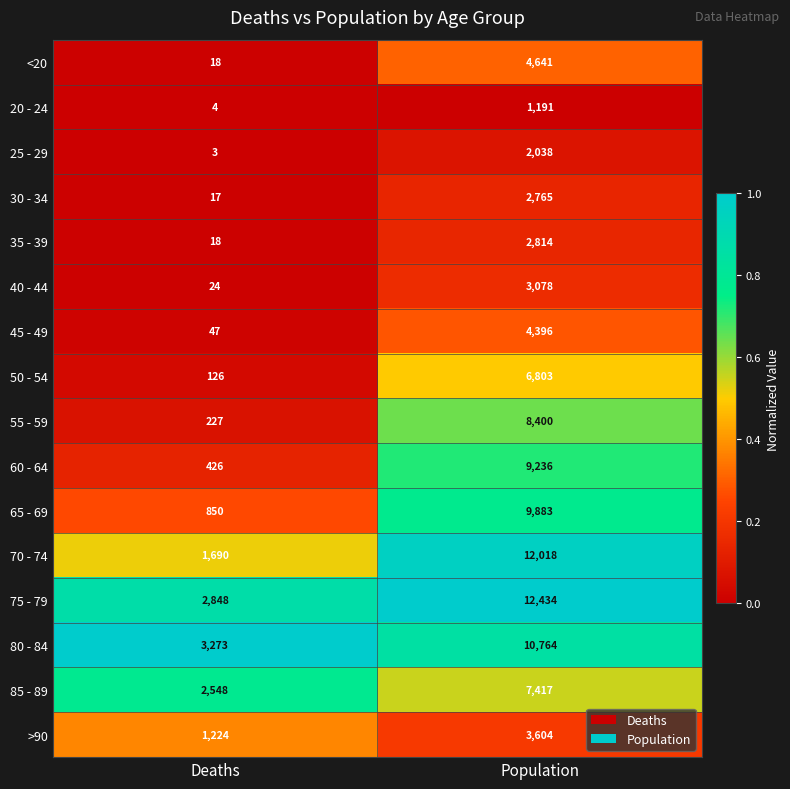

List the series in order of their peak value, lowest first.

20 - 24, 25 - 29, 30 - 34, 35 - 39, 40 - 44, >90, 45 - 49, <20, 50 - 54, 85 - 89, 55 - 59, 60 - 64, 65 - 69, 80 - 84, 70 - 74, 75 - 79